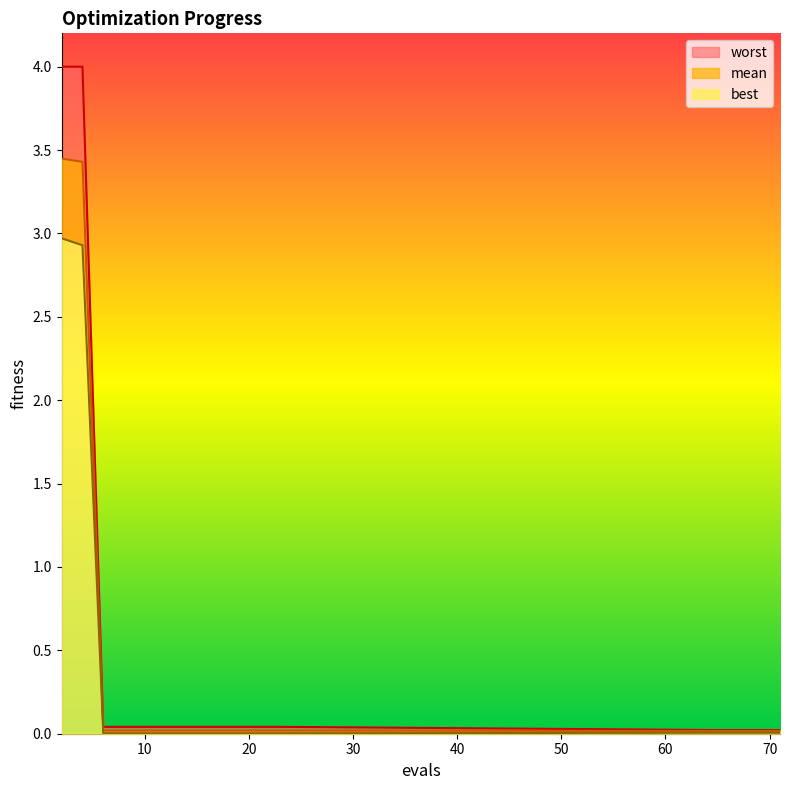

What is the difference between the maximum and minimum values in the mean series?

3.4